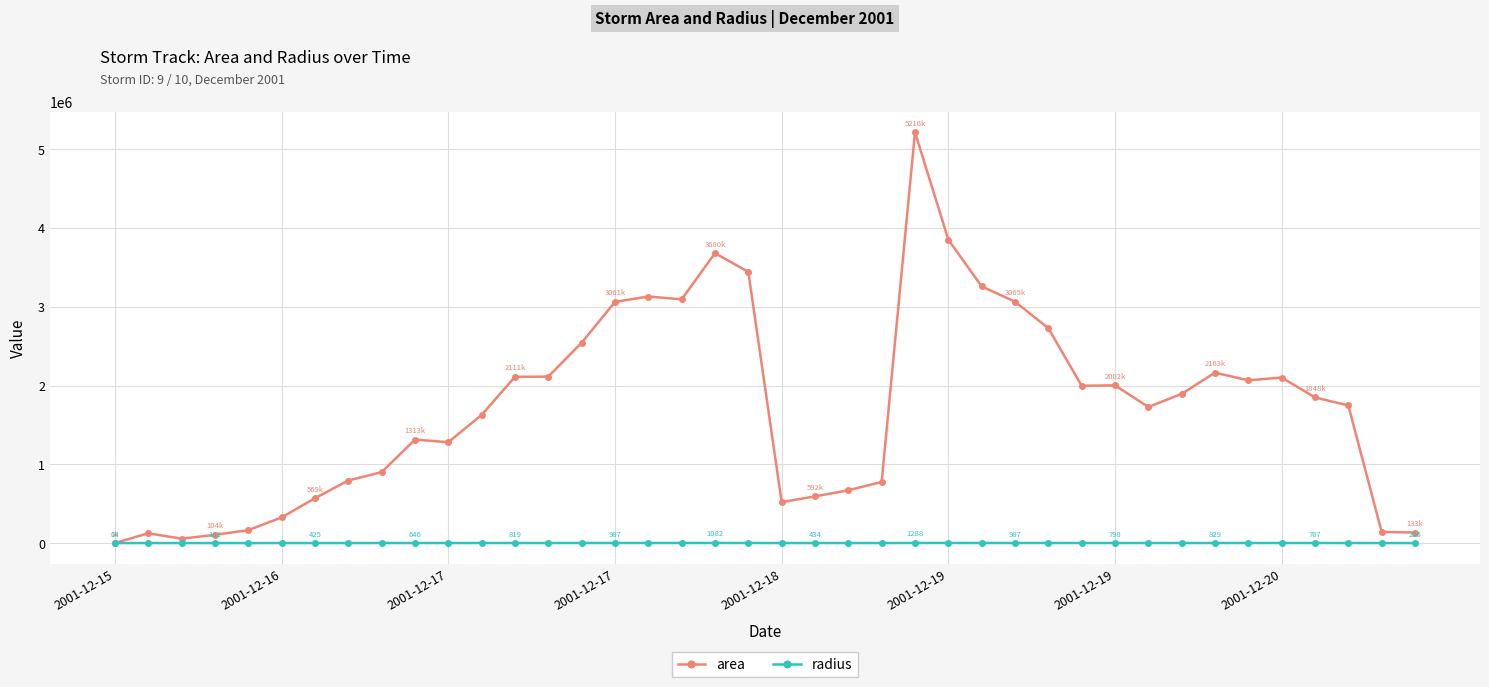

What is the smallest value displayed?

14.1